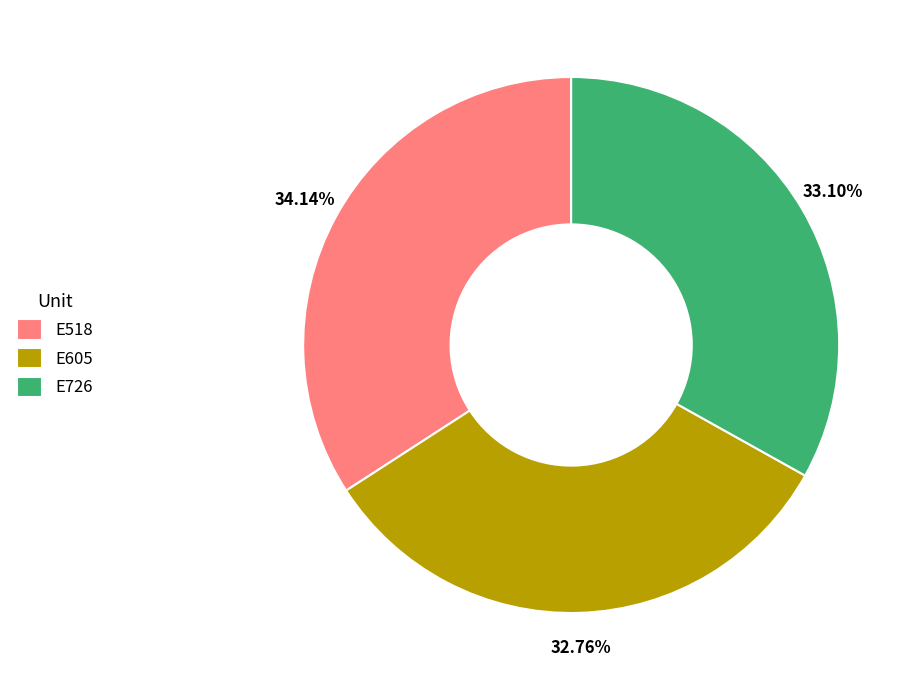

Is it true that E726 is 27% of the pie?

False